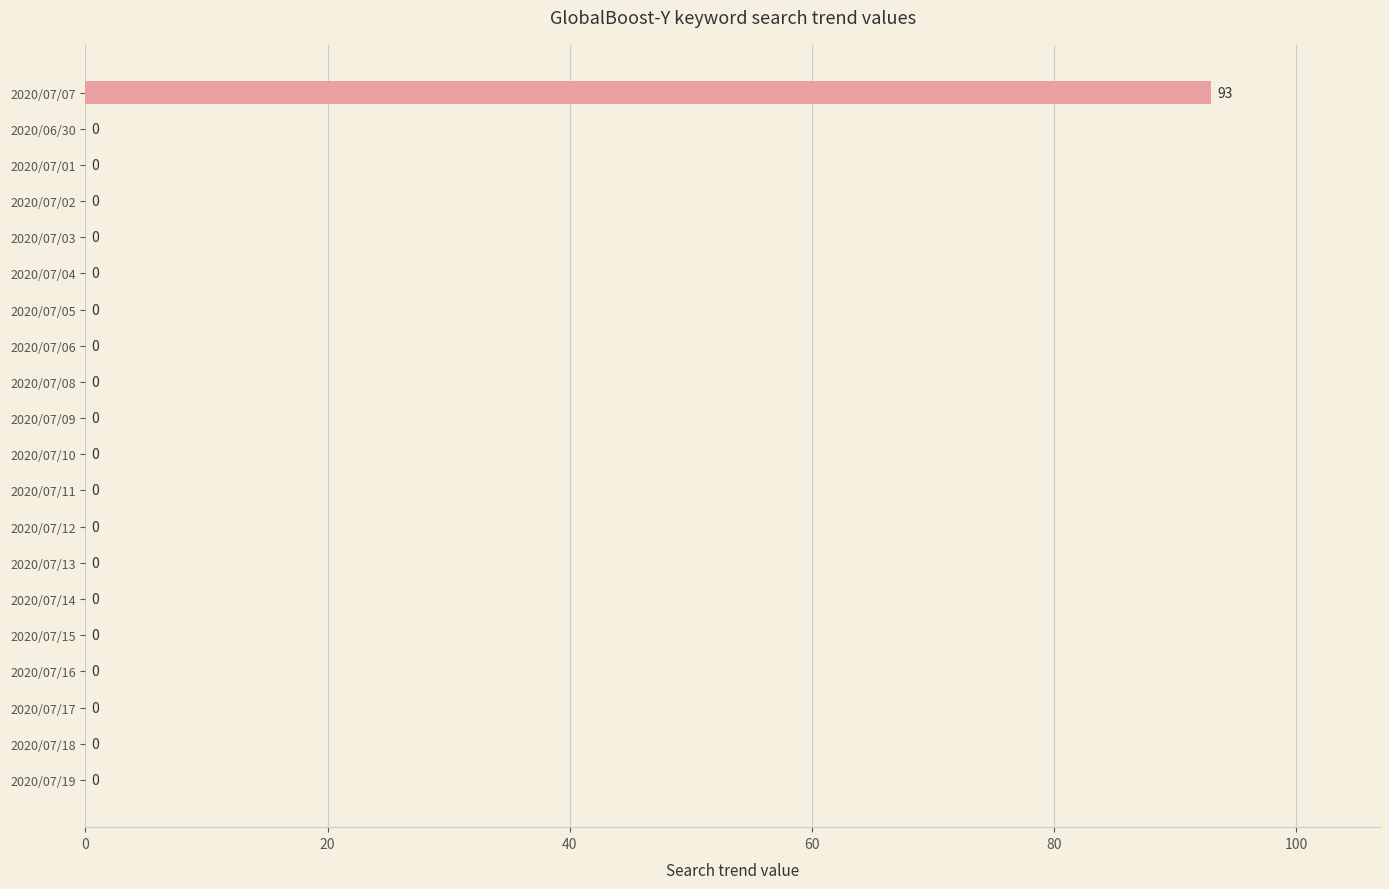

Are the bars grouped side by side (vs. stacked)?

No